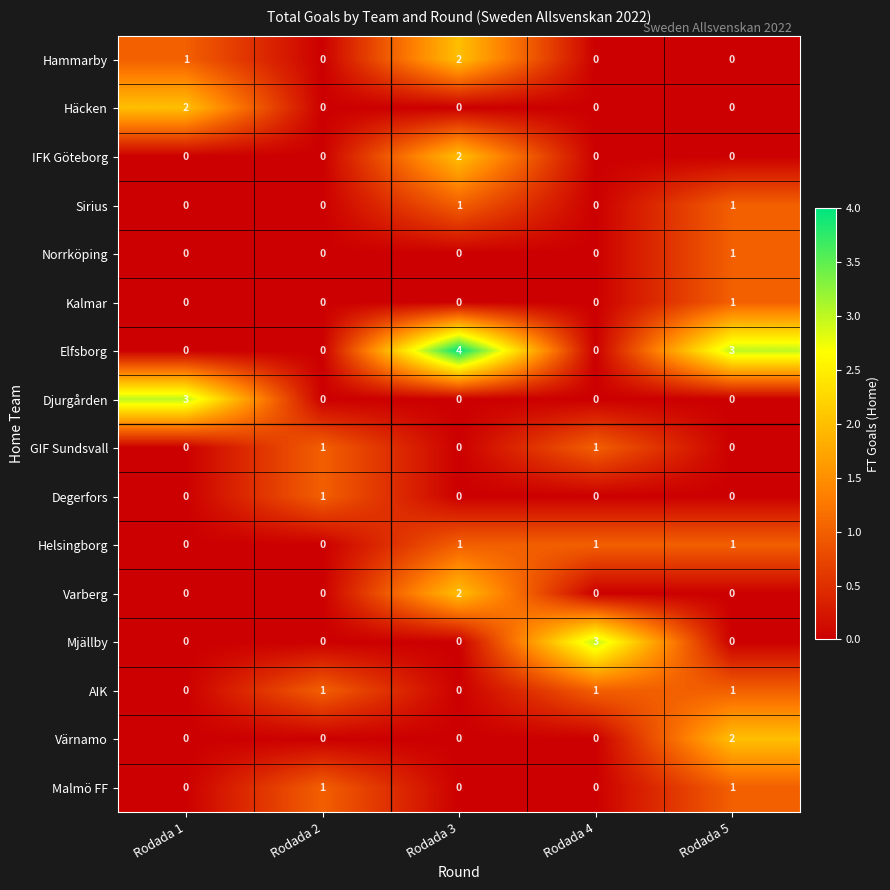

How many Degerfors values are between 0 and 1?

5